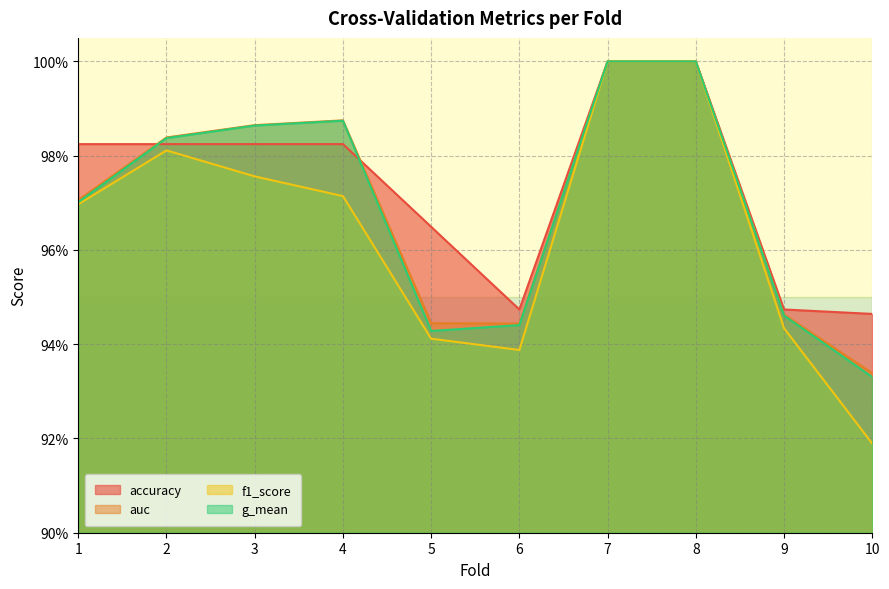

Does the chart display data point markers on the line(s)?

No